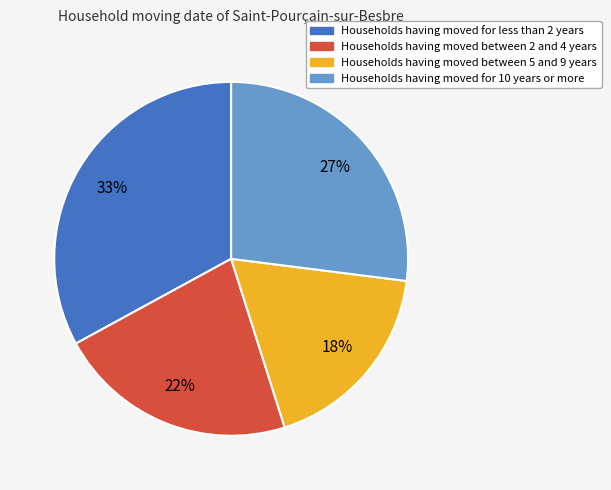

Does any single category account for the majority?

No